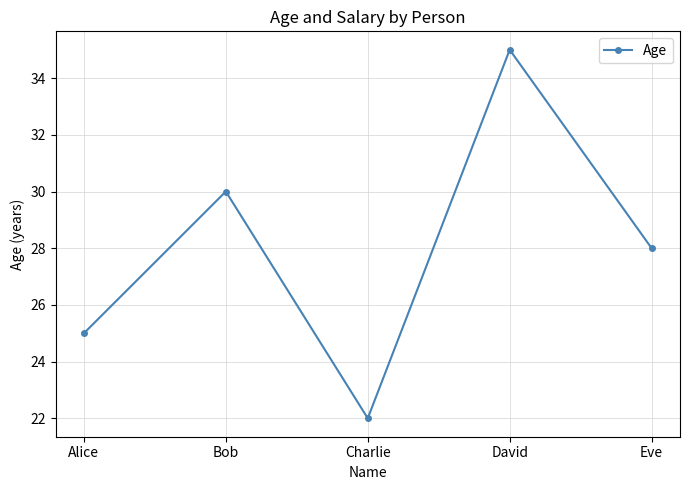

The chart shows a value of 38 at Charlie. True or false?

False